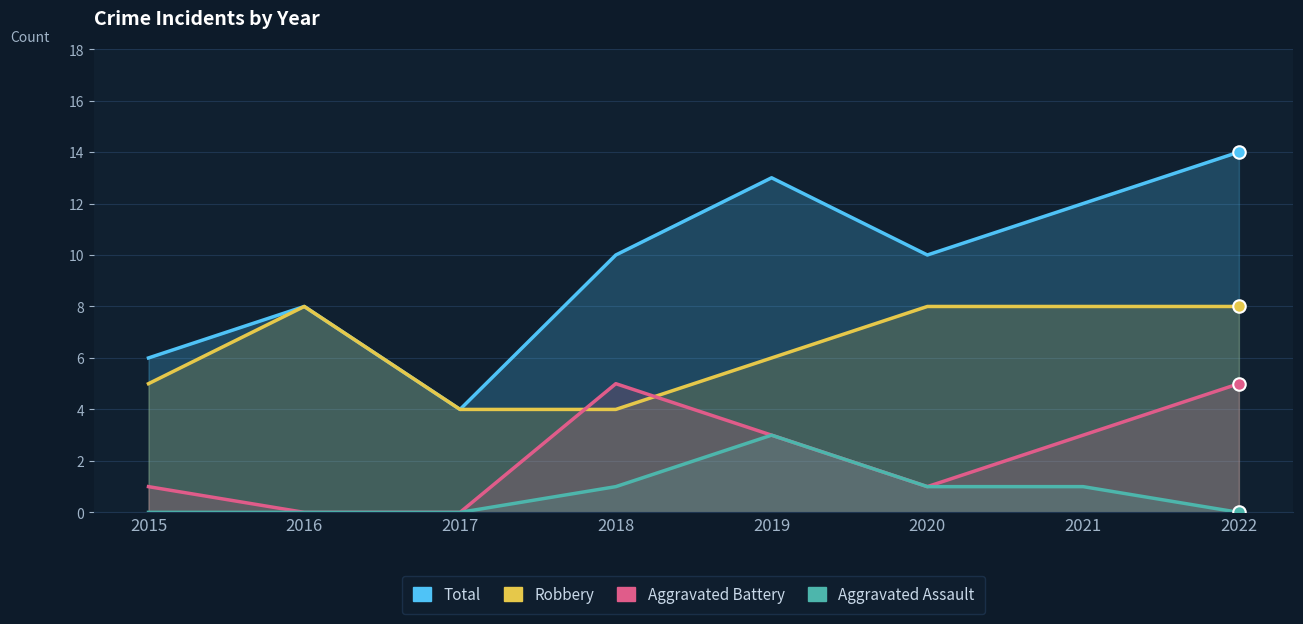

Does the chart display data point markers on the line(s)?

No